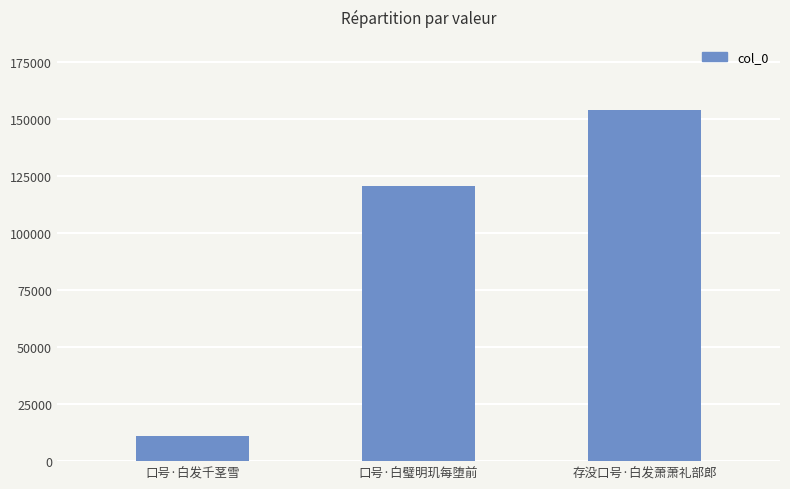

Are the bars grouped side by side (vs. stacked)?

No